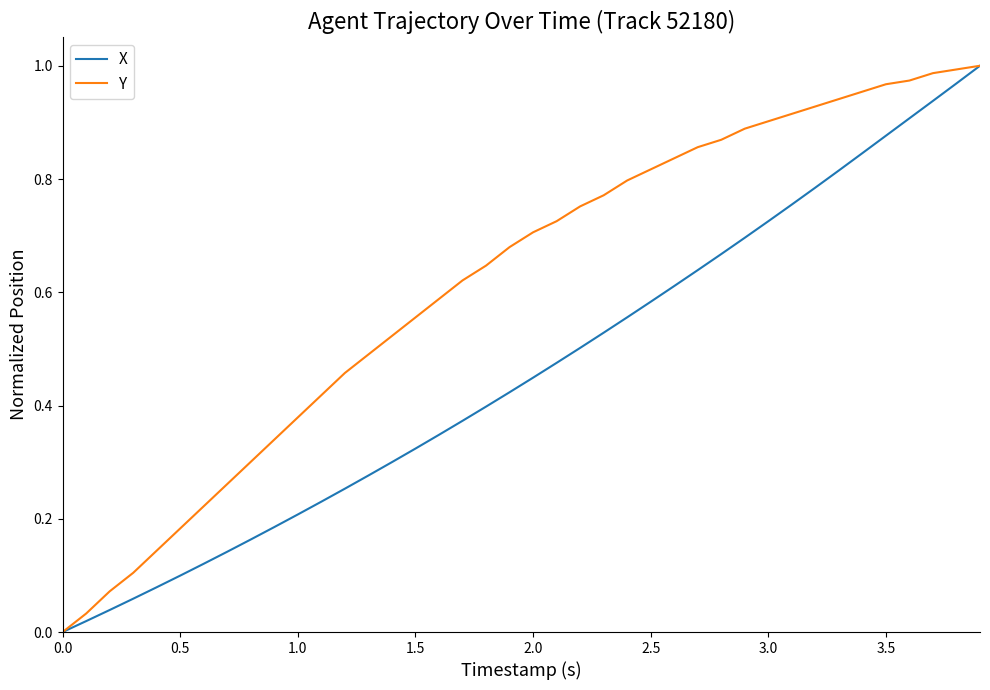

Which series has the largest total across all categories?

Y